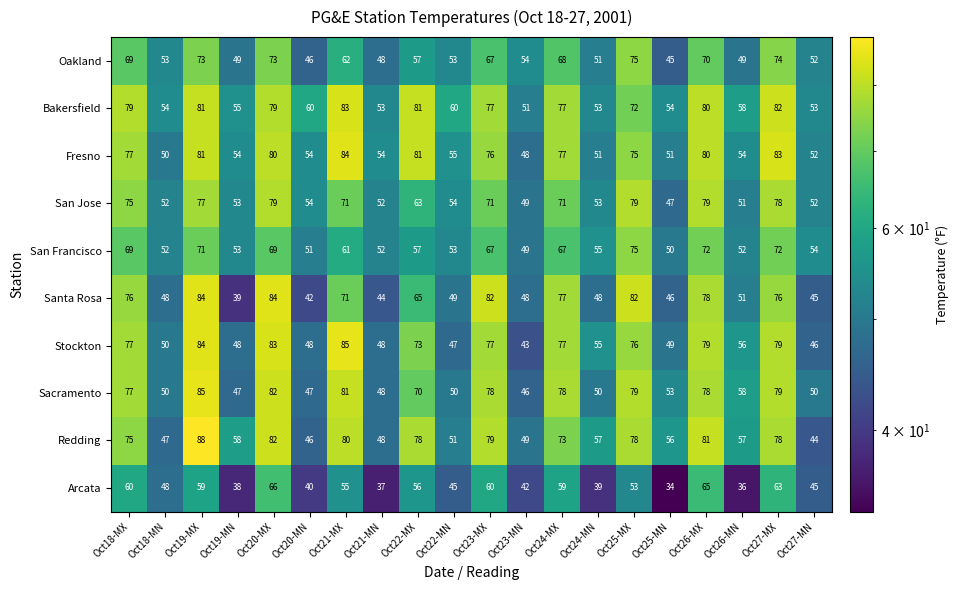

What is the difference between the second highest and minimum values in the Redding series?

38